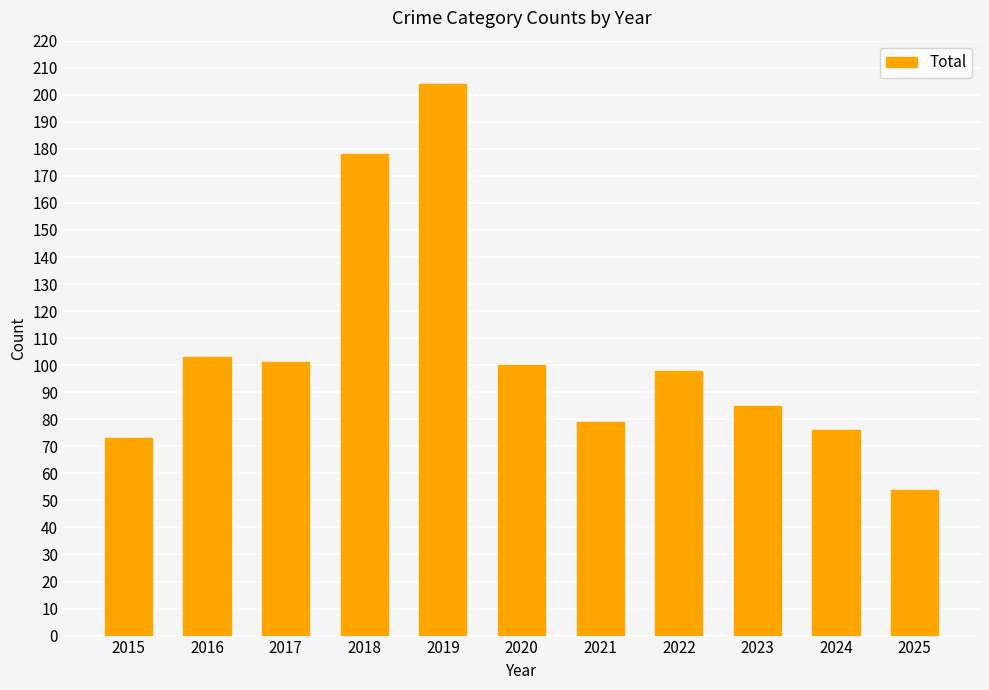

What is the value of the 7th bar from the left?

79